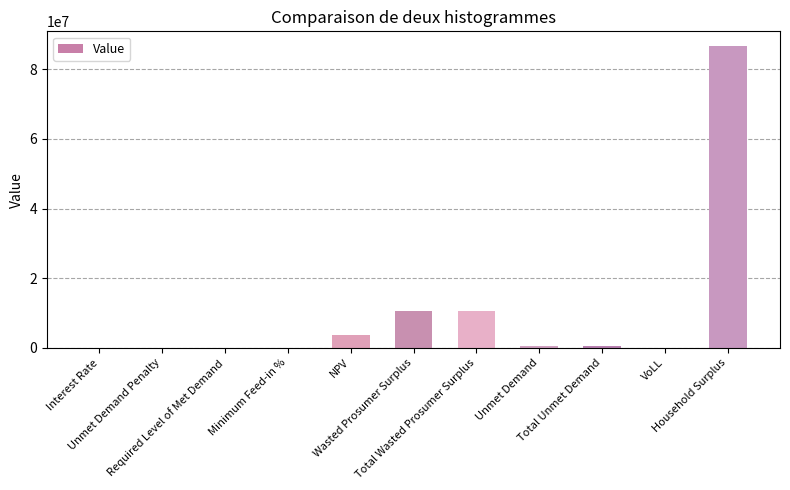

What position from the left is Unmet Demand Penalty?

2